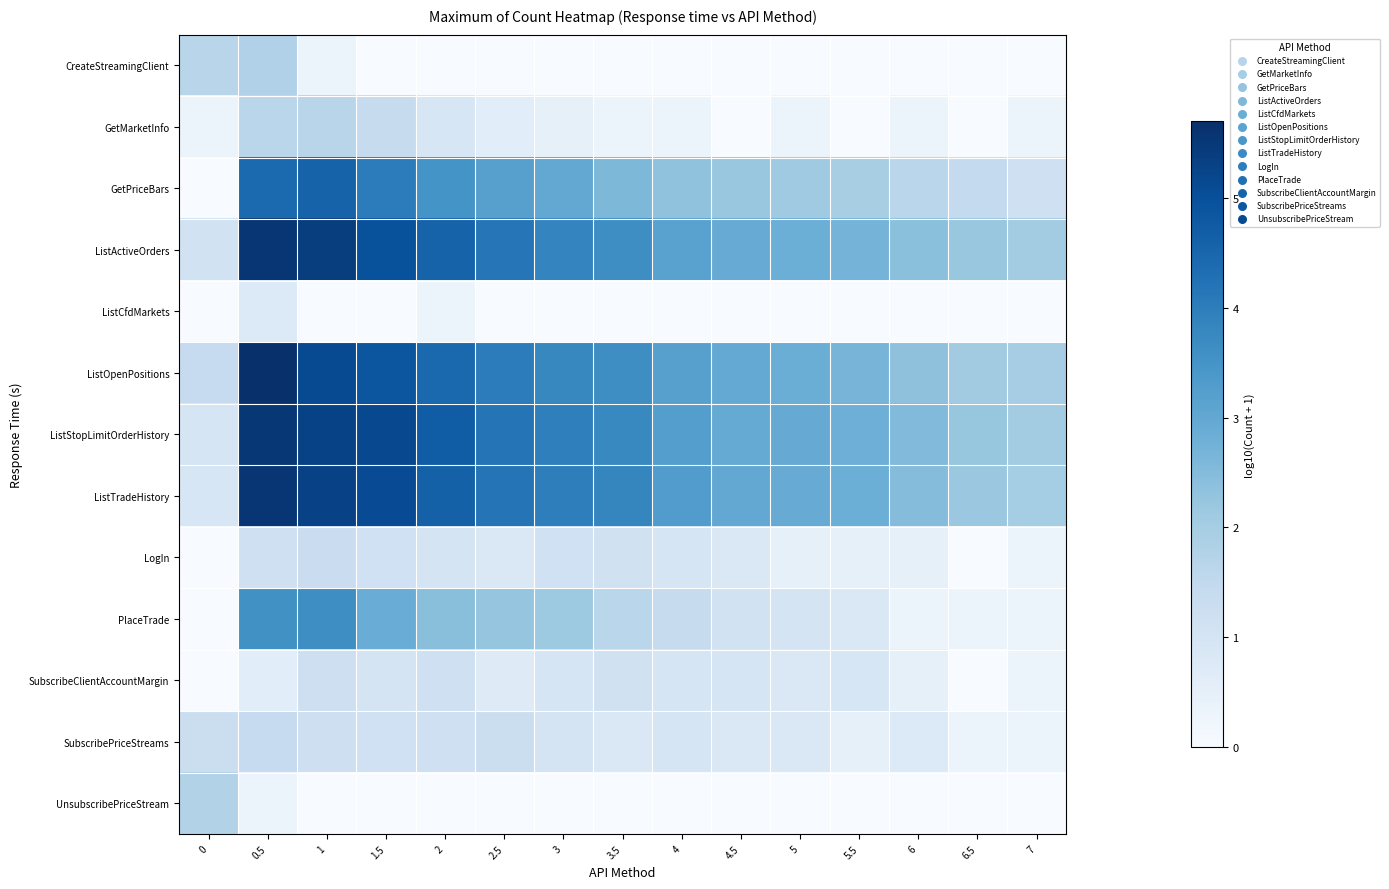

At which category is the sum across all series the highest?

0.5